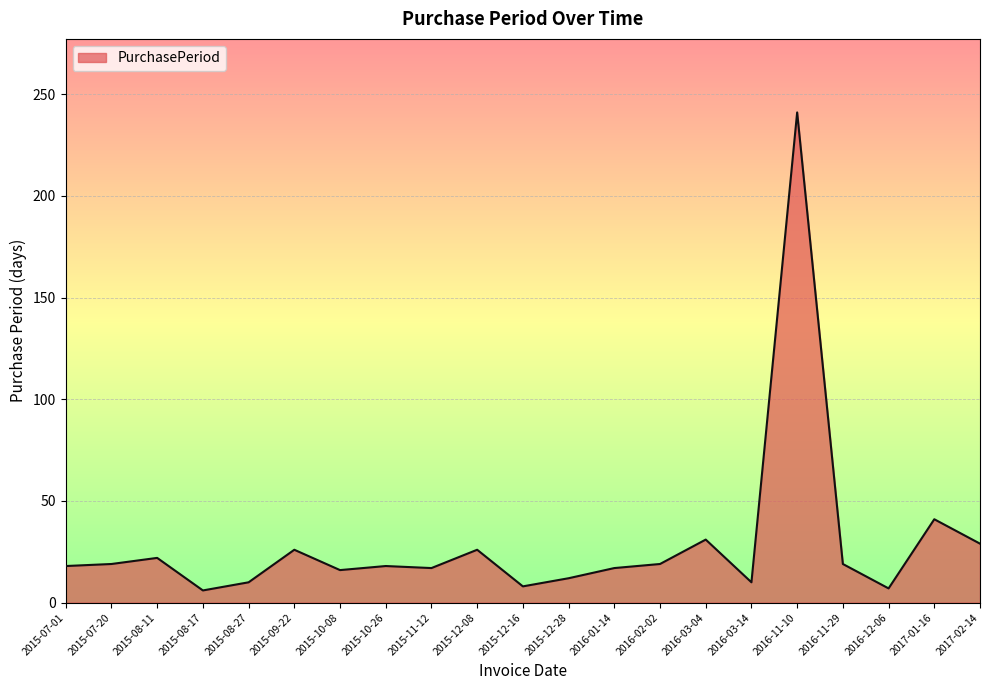

What is the greatest value displayed?

241